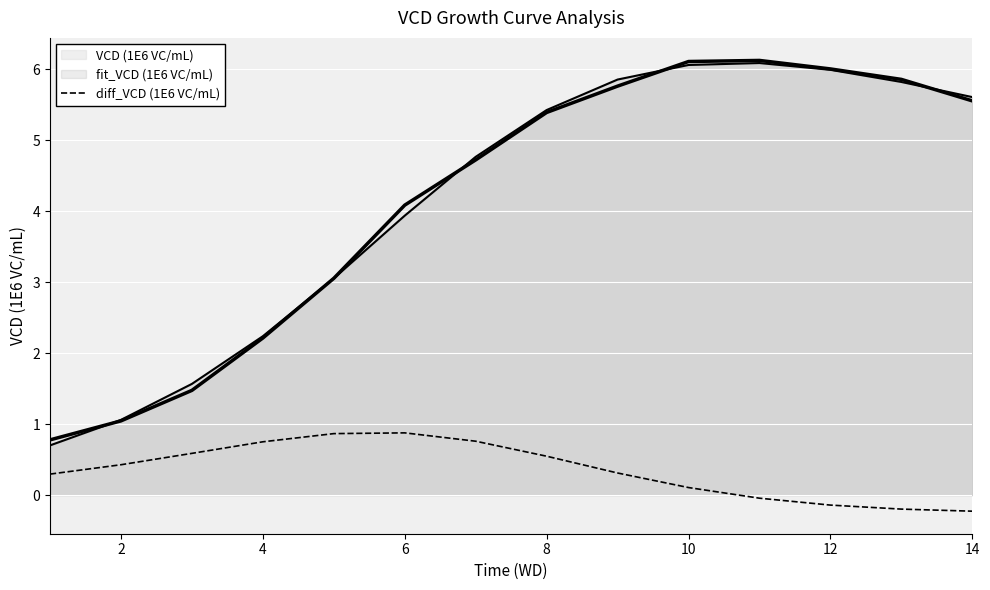

Reading left to right, extract all data points from this chart.

0.3	0.4	0.6	0.8	0.9	0.9	0.8	0.5	0.3	0.1	-0.0	-0.1	-0.2	-0.2